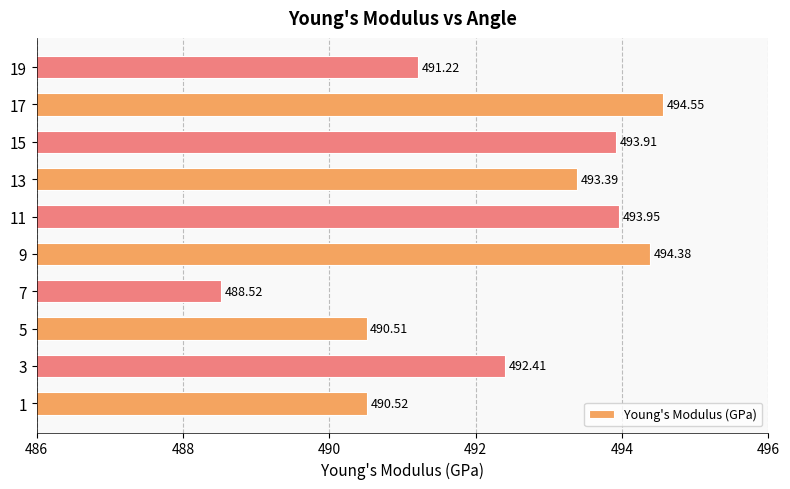

What is the average value?

492.3